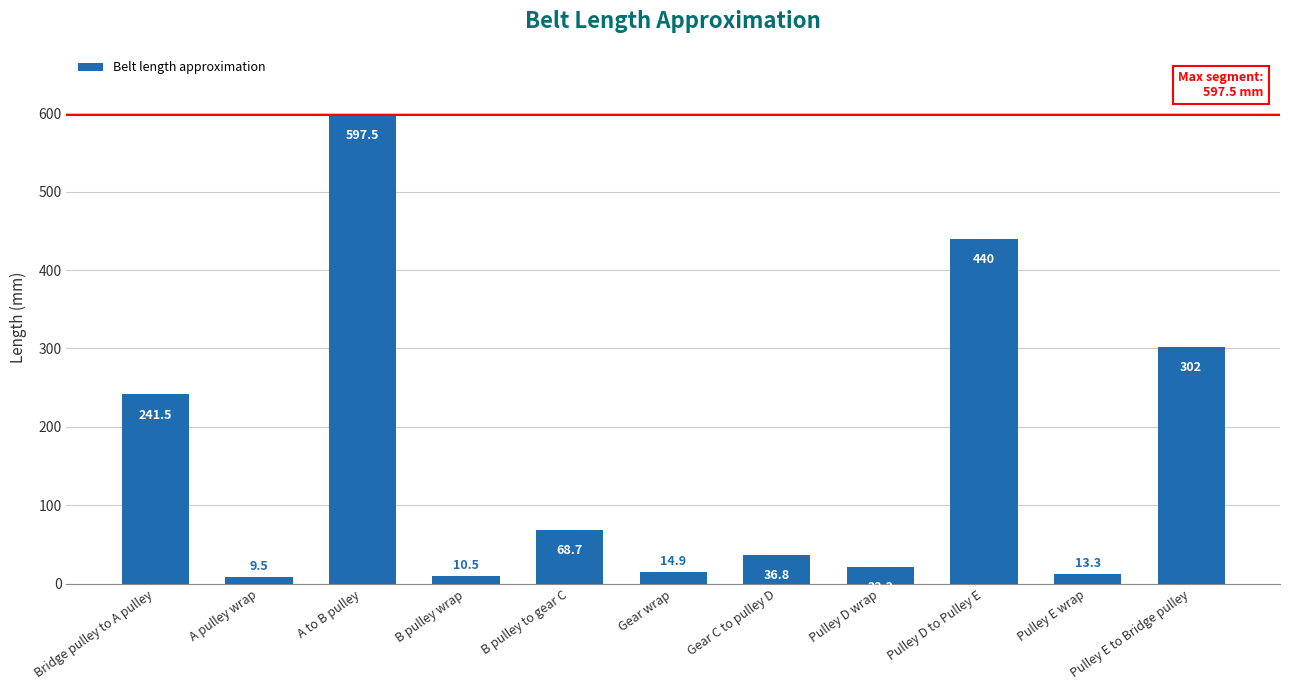

What is the difference between the maximum and minimum values?

588.0